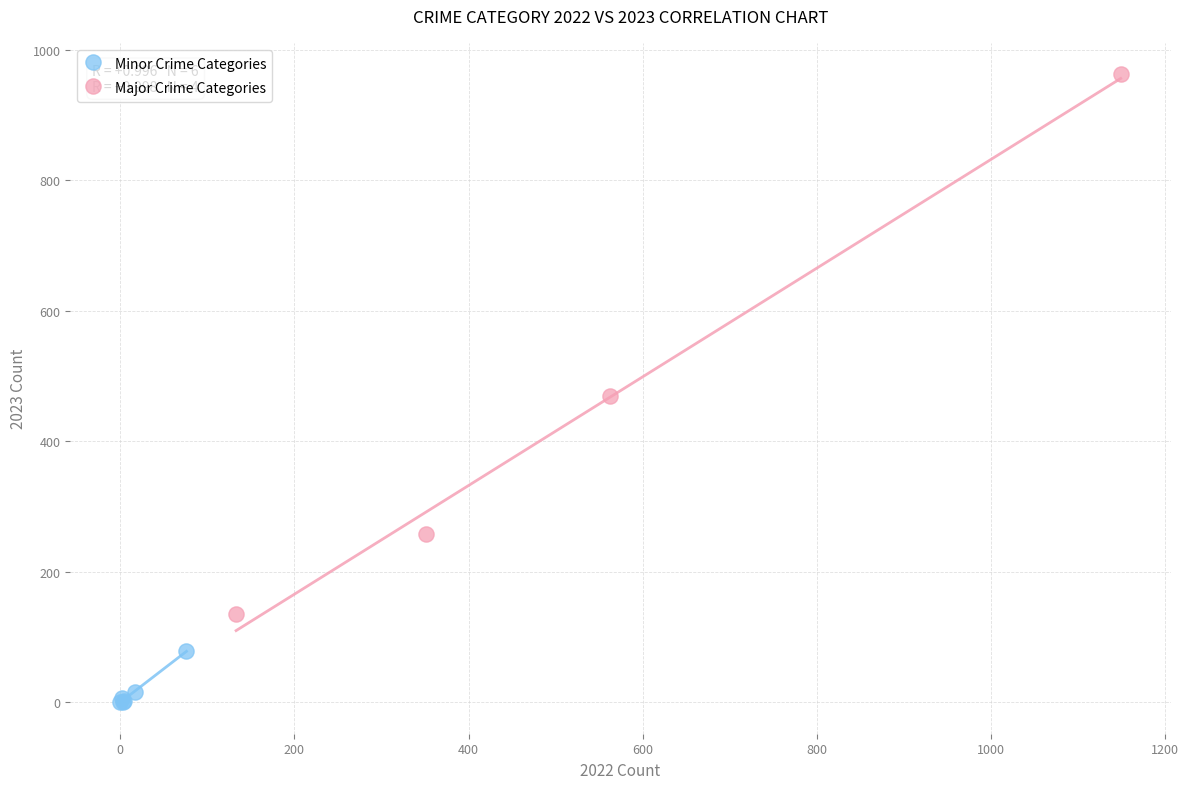

Which series reaches the minimum Y coordinate?

Minor Crime Categories